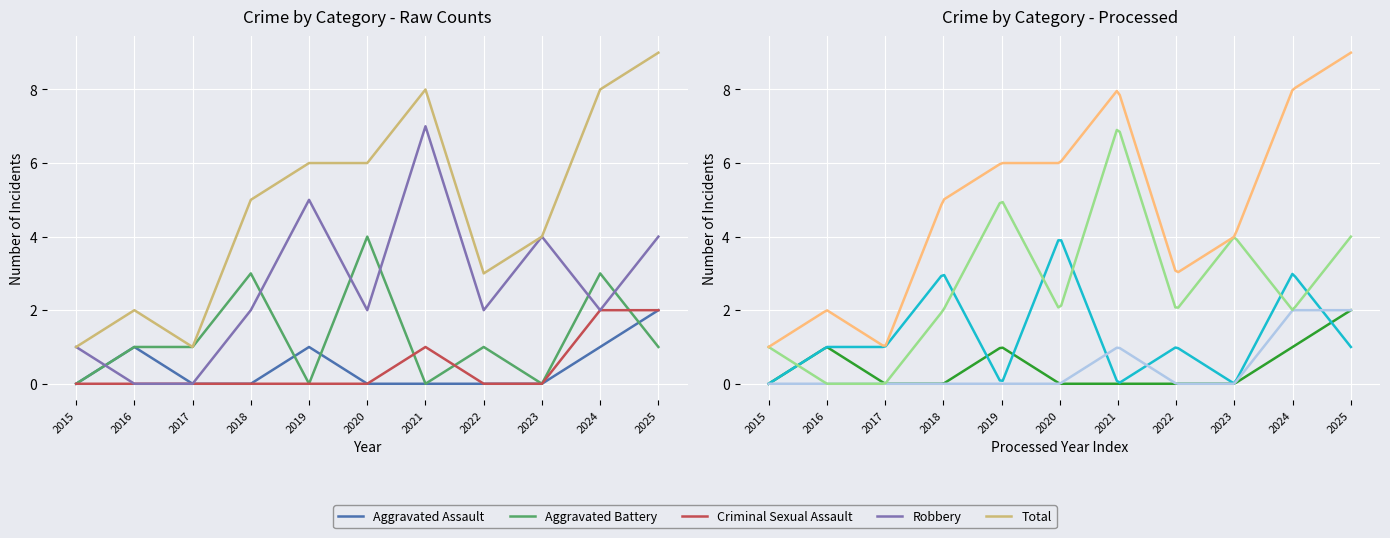

Does the chart display data point markers on the line(s)?

No